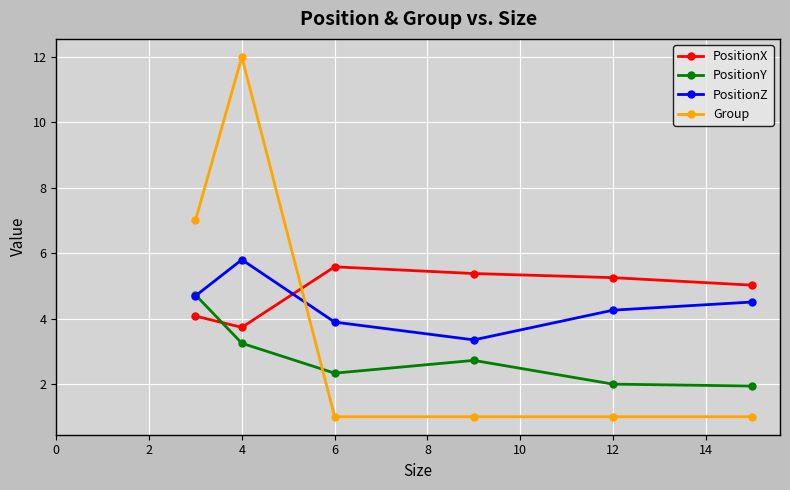

List the series in order of their peak value, lowest first.

PositionY, PositionX, PositionZ, Group